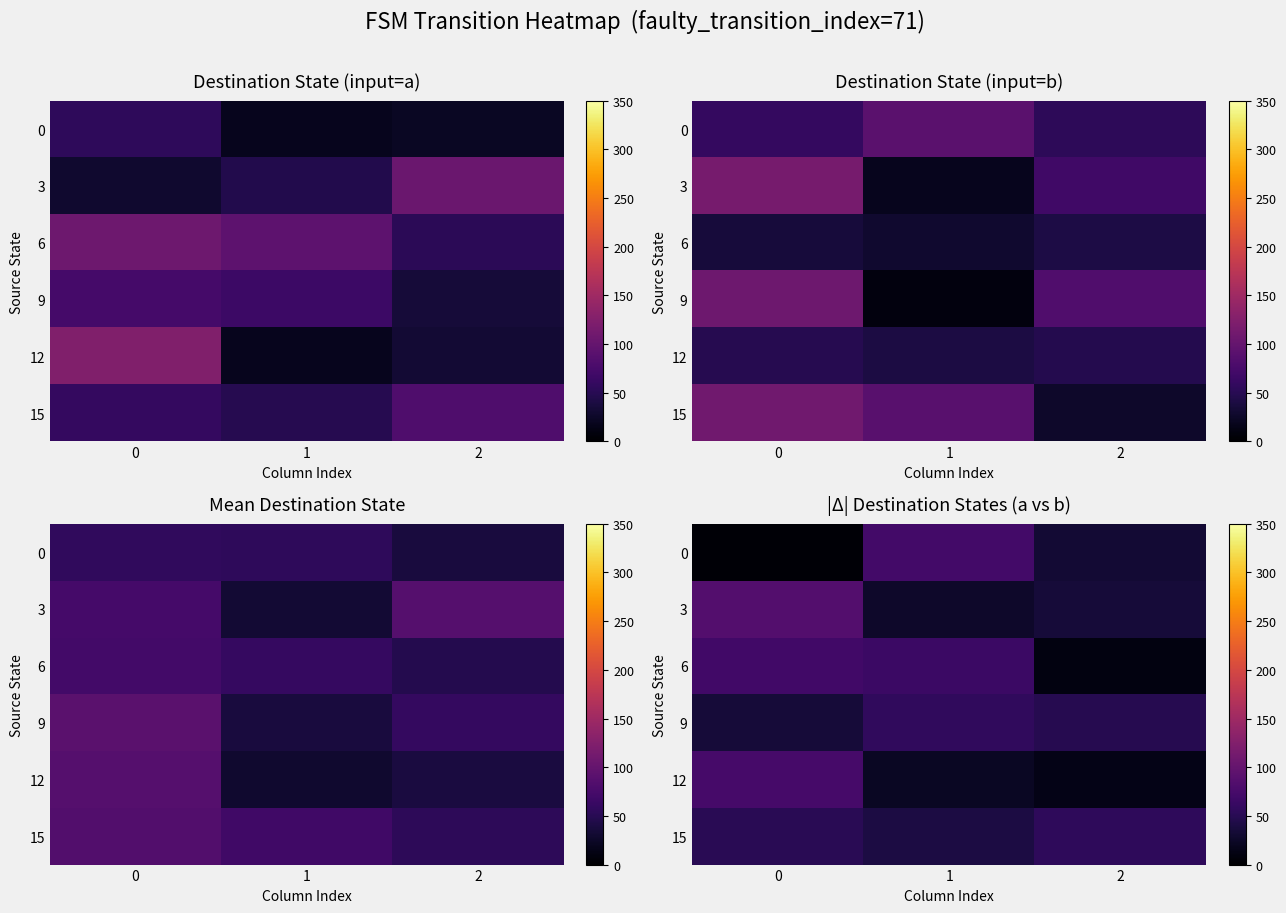

List the labels in order of 3 value, smallest first.

1, 2, 0